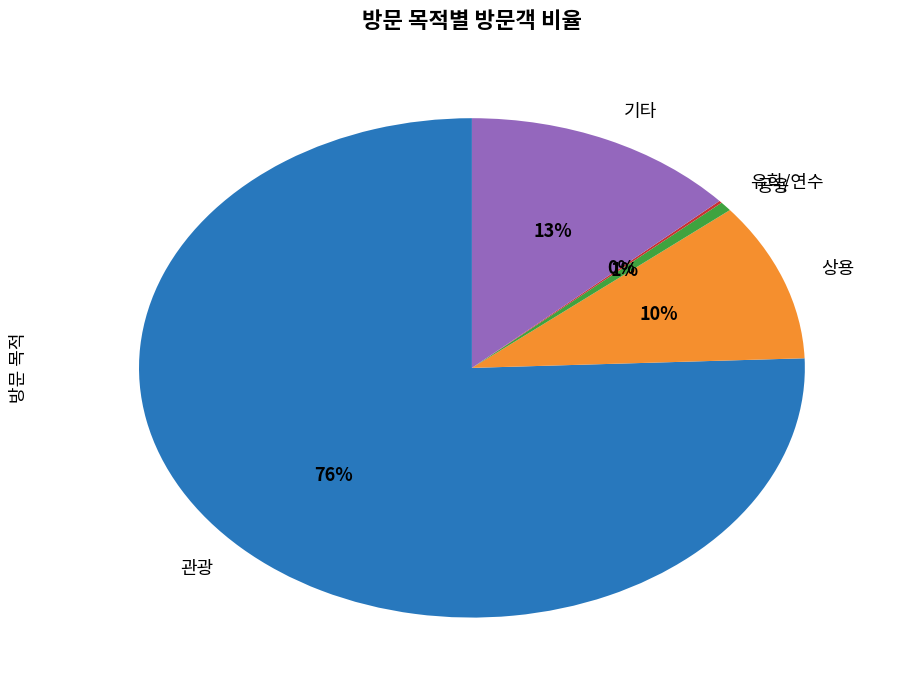

Is there a majority slice in this chart?

Yes